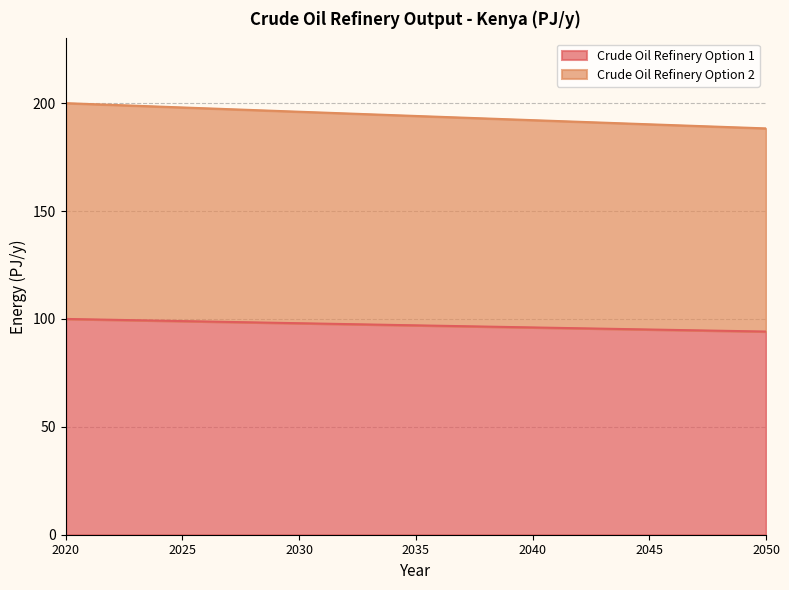

What is the value of the Crude Oil Refinery Option 1 point at the 2nd from the left?

99.0